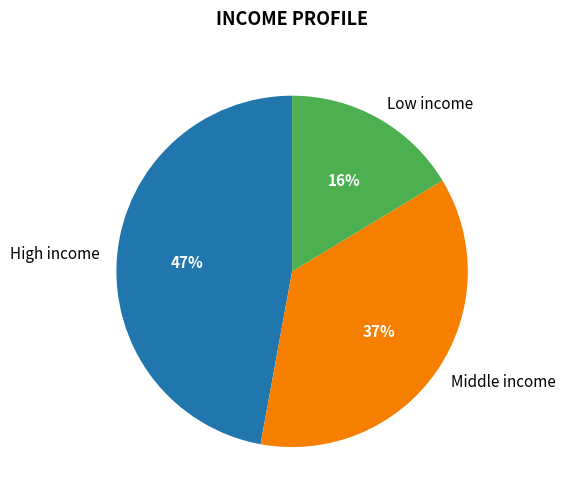

True or false: High income accounts for 47% of the total.

True